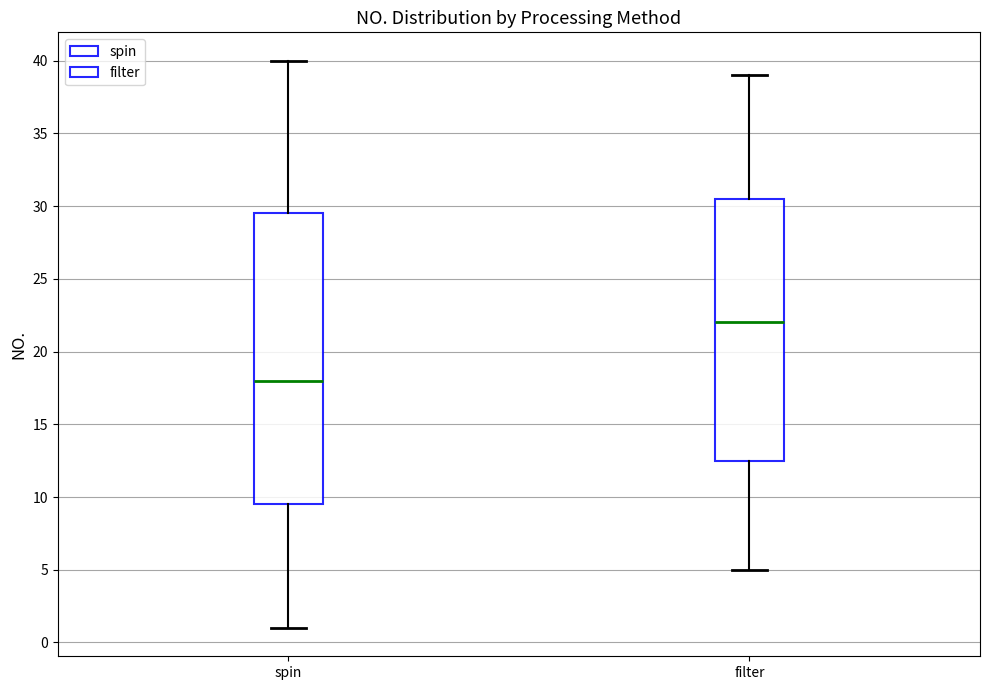

Reading left to right, read every box against the y-axis: the position of its median line, the range the box covers, and the ends of its whiskers. The values are not printed on the chart, so give them approximately, as read against the axis.

spin: median 18.0, box 9.5 to 29.5, whiskers 1.0 to 40.0
filter: median 22.0, box 12.5 to 30.5, whiskers 5.0 to 39.0